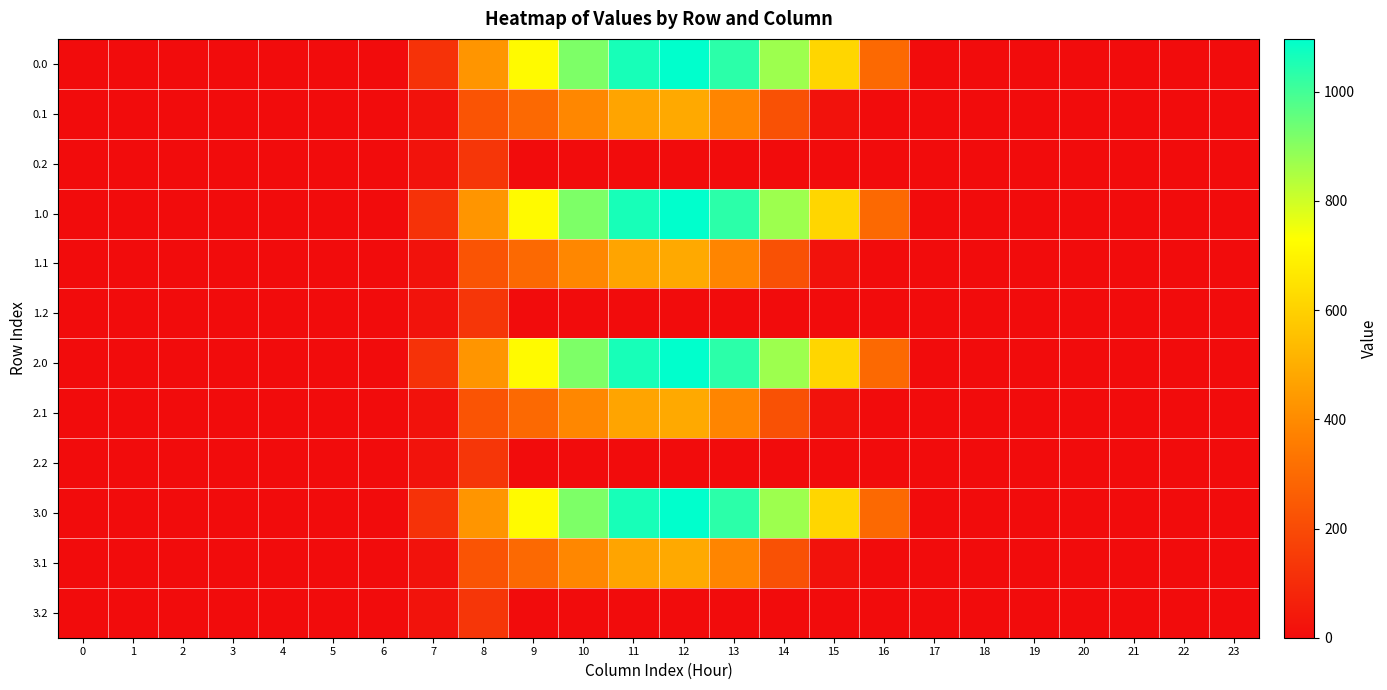

Rank the series at 11 from lowest to highest value.

0.2, 1.2, 2.2, 3.2, 0.1, 1.1, 2.1, 3.1, 0.0, 1.0, 2.0, 3.0